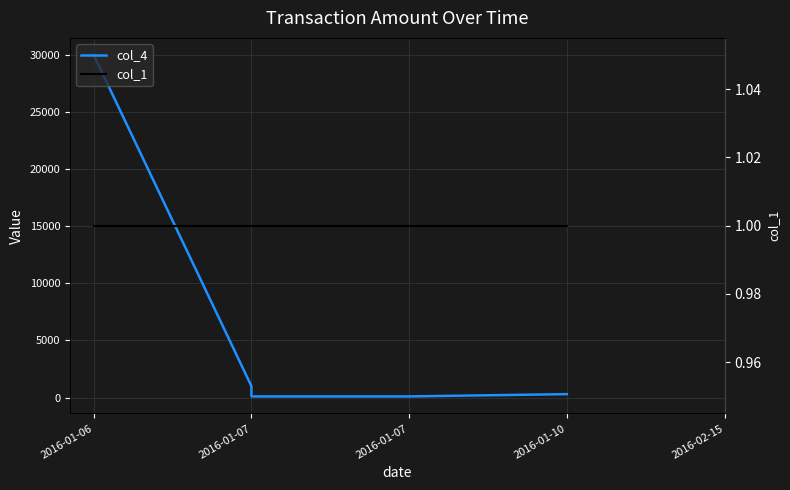

At which category is the sum across all series the highest?

2016-01-06